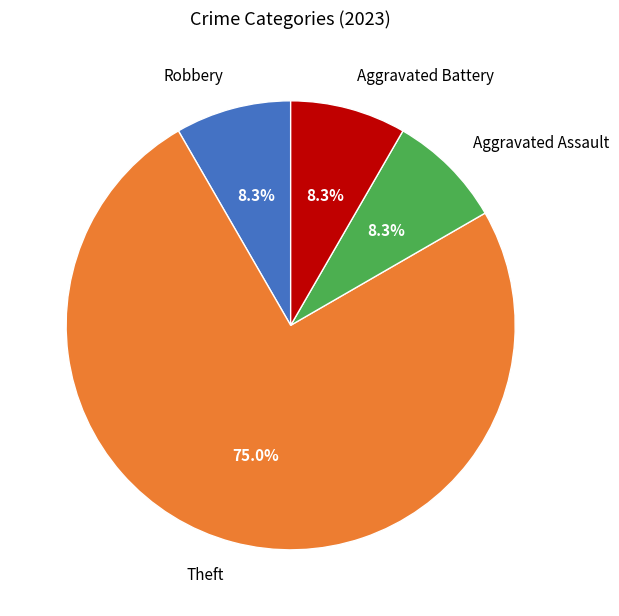

To the nearest percent, what is the difference between the largest and smallest slice percentages?

67%